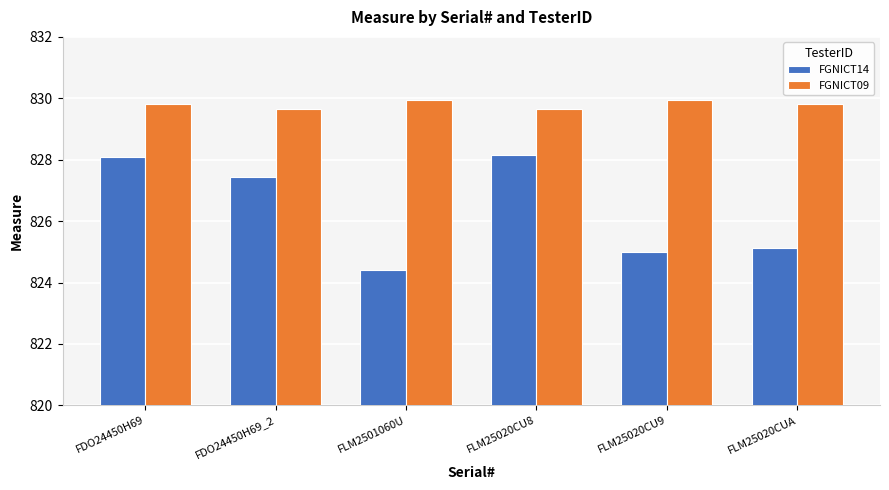

At which label does FGNICT14 first exceed 827?

FDO24450H69